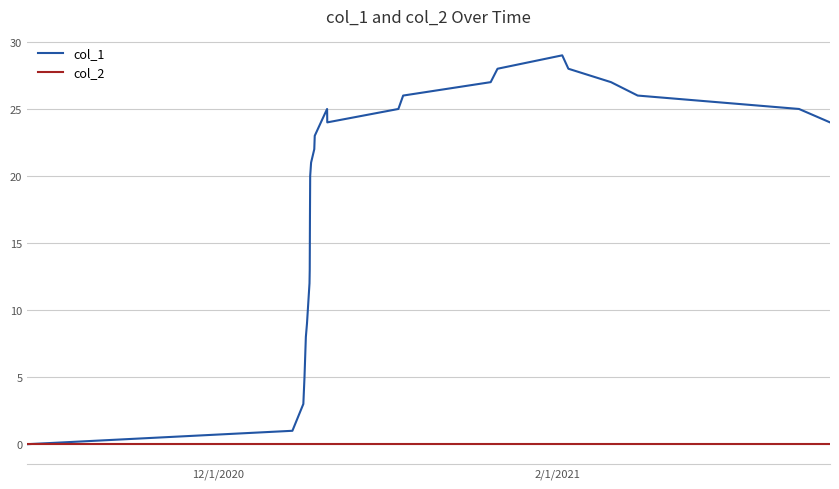

Which series has the largest range (max minus min)?

col_1